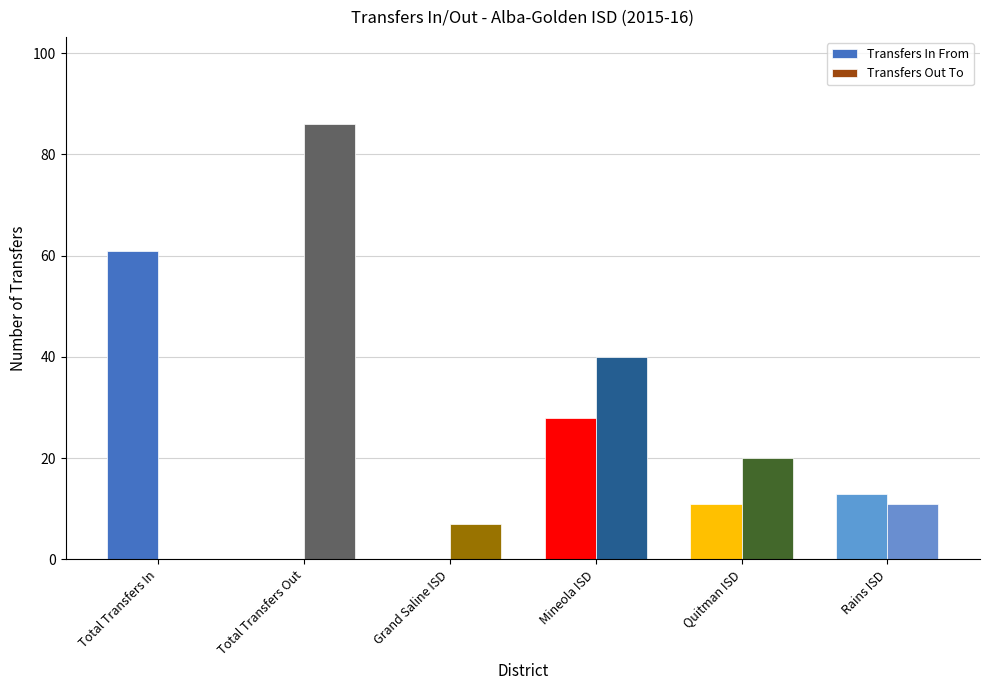

Is the value of Transfers In From at Total Transfers Out greater than the value of Transfers Out To at Rains ISD?

No